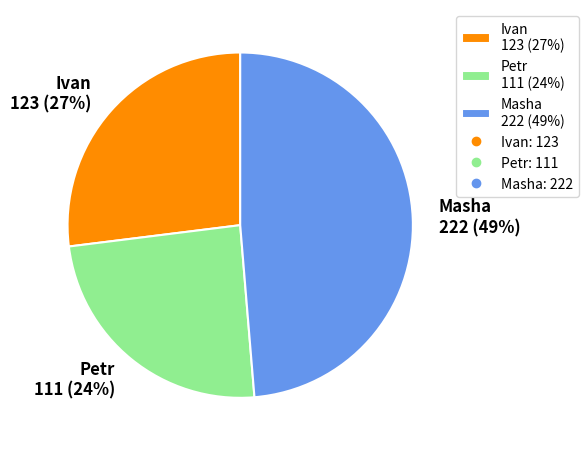

How many slices are in this pie chart?

3